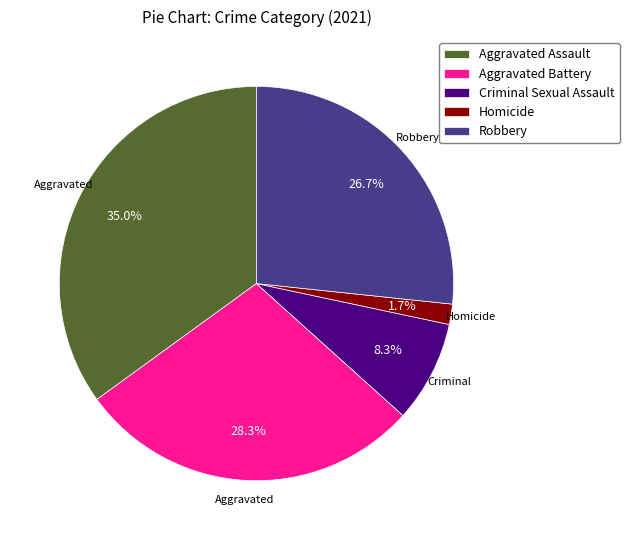

To the nearest percent, what percentage of the pie is Aggravated Battery?

28%